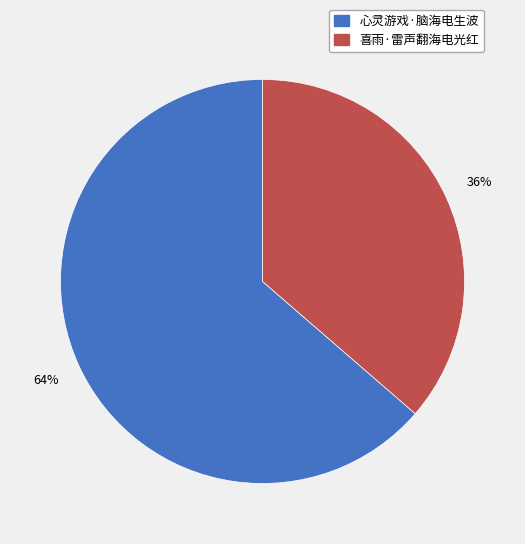

What percentage is the 喜雨·雷声翻海电光红 slice, to the nearest percent?

36%